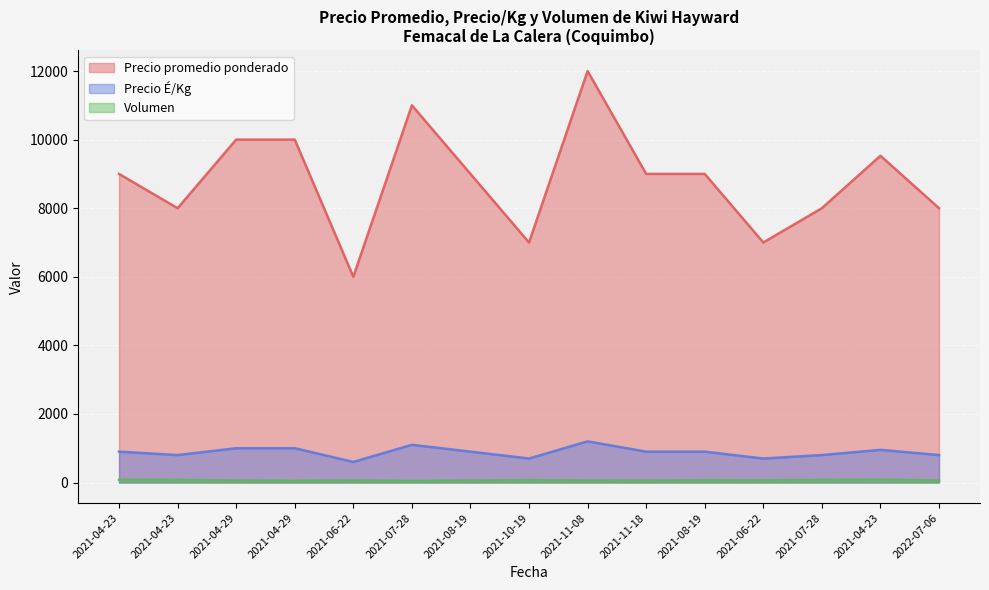

At which label is Precio promedio ponderado closest to 9000?

2021-04-23